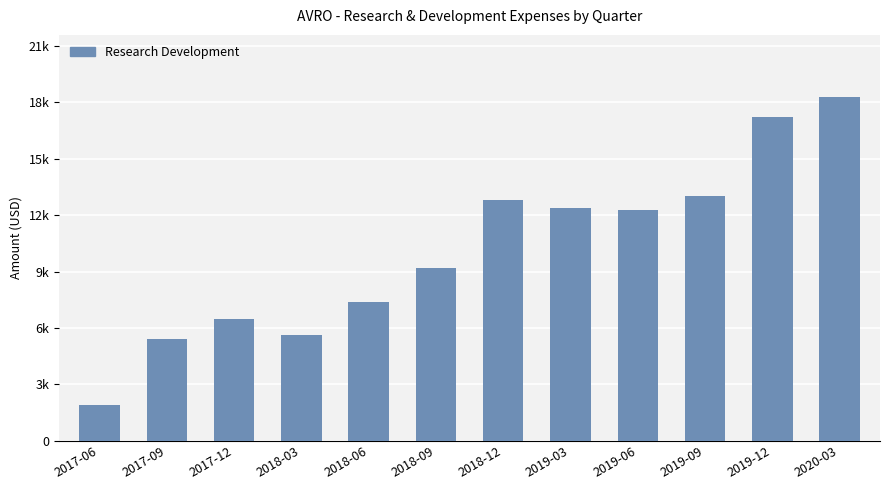

Reading left to right, list all the values displayed in this chart.

1900	5400	6500	5600	7400	9200	12800	12400	12300	13000	17200	18300